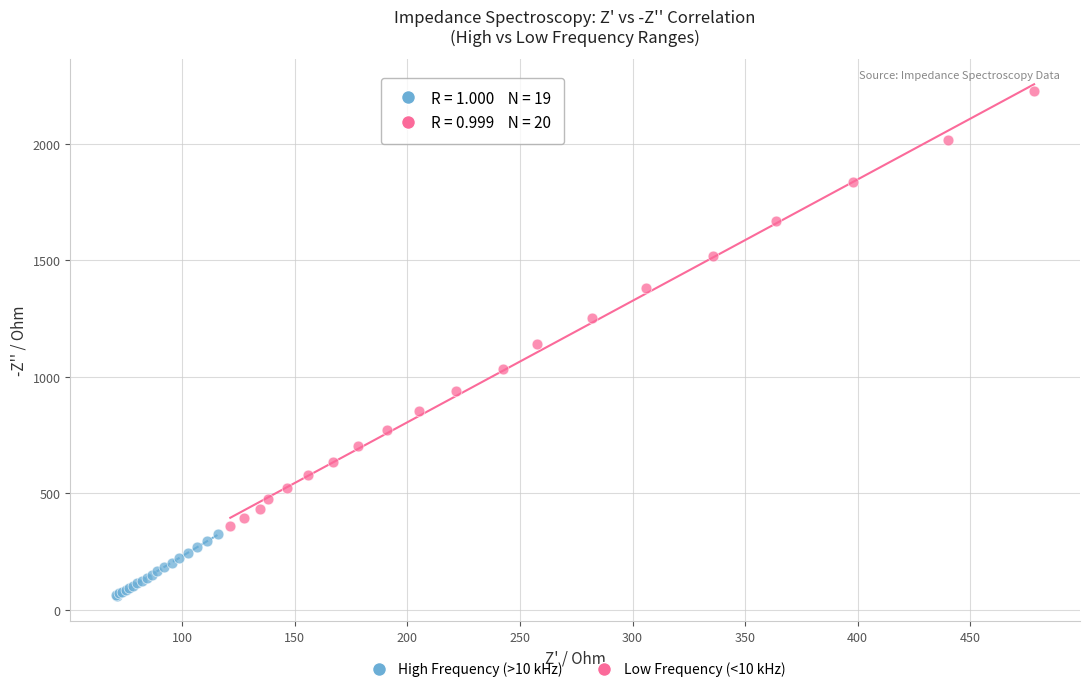

Which series contains the highest Y value?

Low Frequency (<10 kHz)